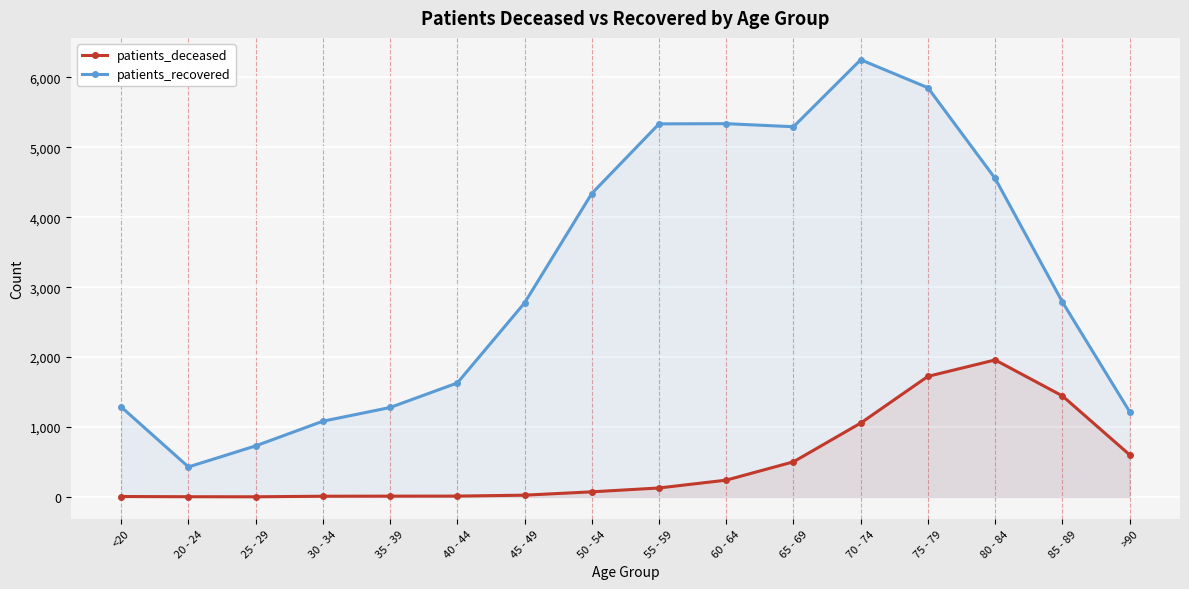

True or false: patients_recovered and patients_deceased intersect in this chart.

False